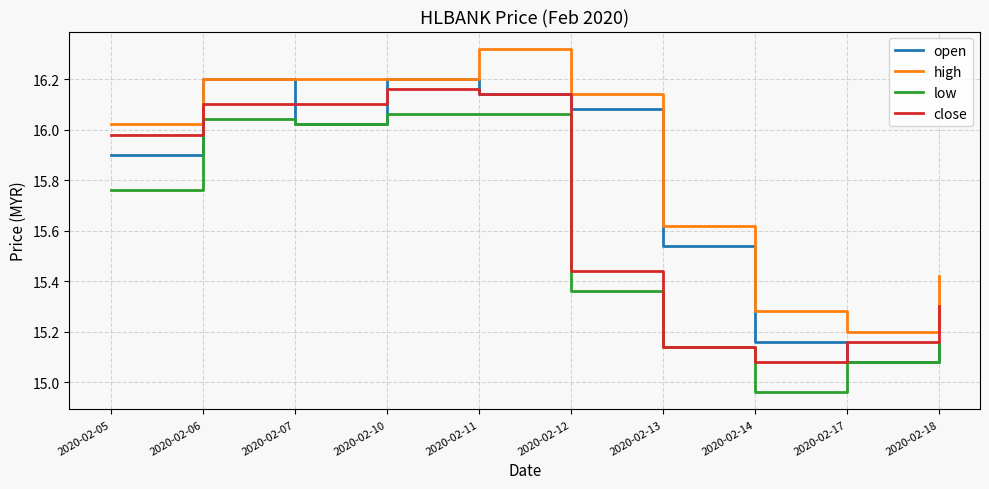

How many values in the open series exceed 16?

5